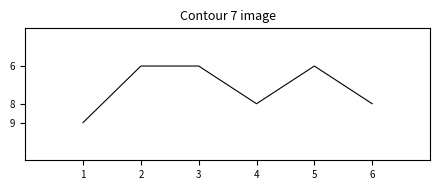

True or false: the data shows 8 at 2.

False